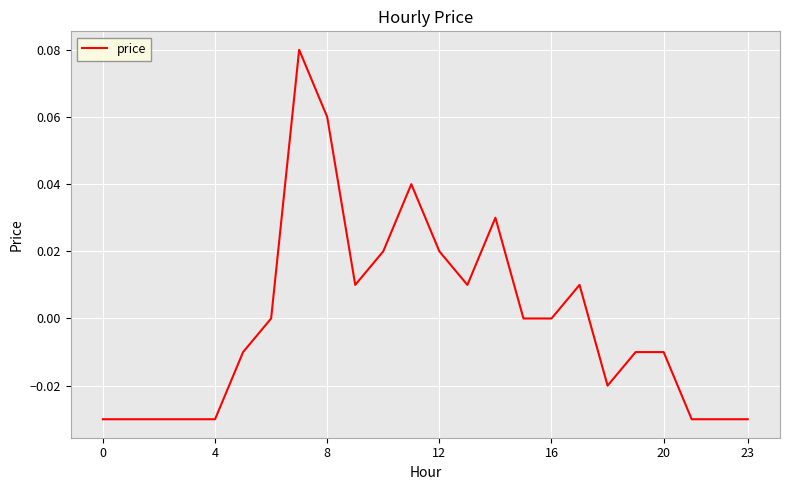

Is this an area chart (filled region under the line)?

No